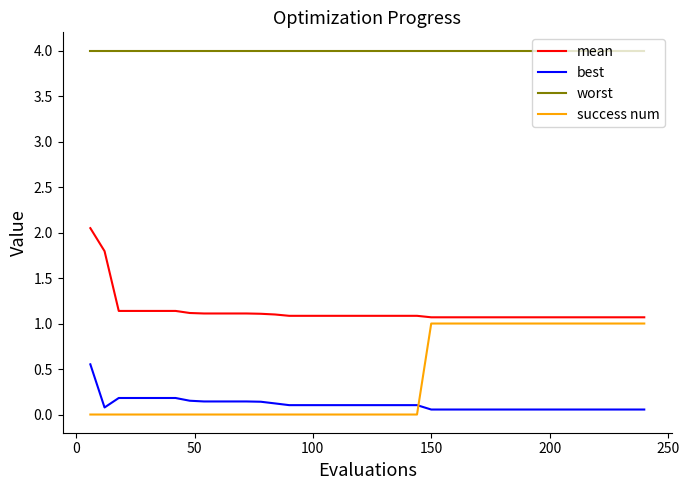

Rank the series by their maximum value, from lowest to highest.

best, success num, mean, worst